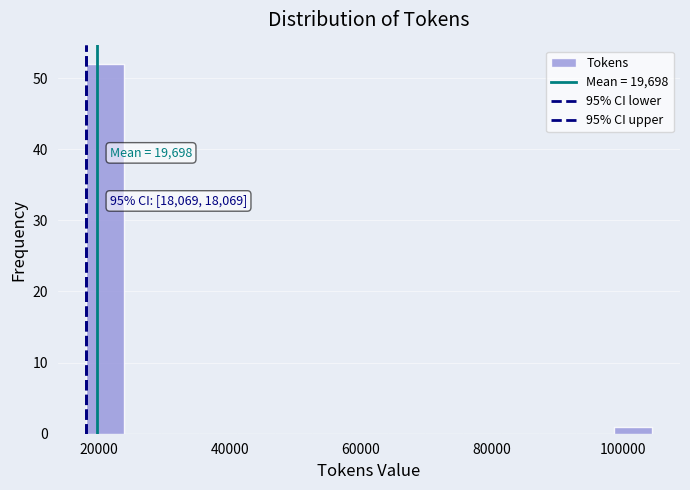

Read against the x-axis, roughly where is the centre of the tallest bar?

20000